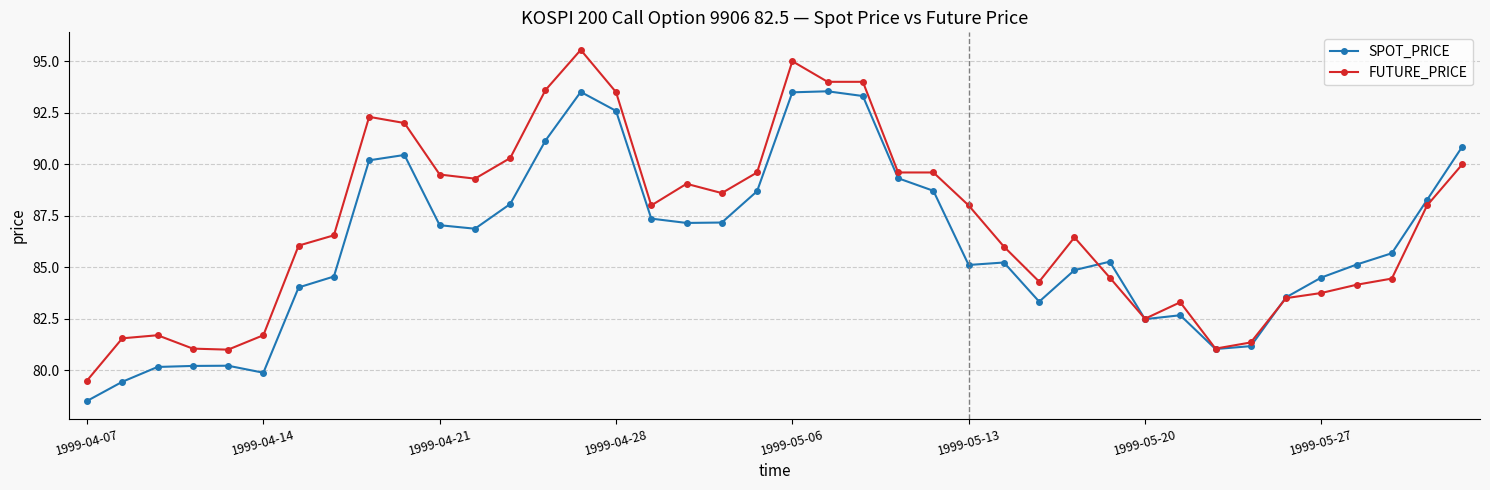

Which series has the largest total across all categories?

FUTURE_PRICE